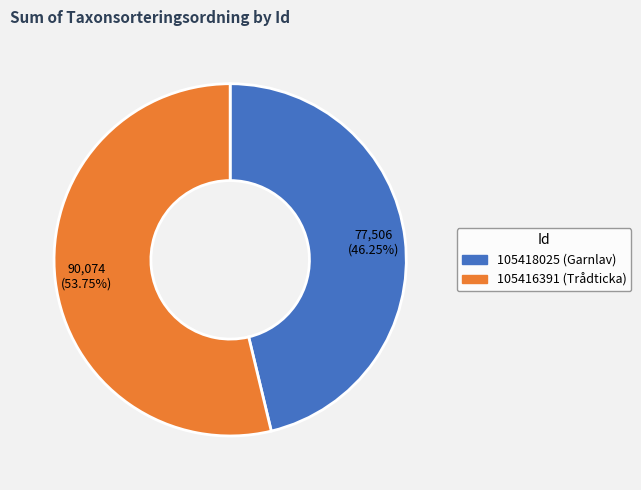

What is the smallest slice in the pie chart?

105418025